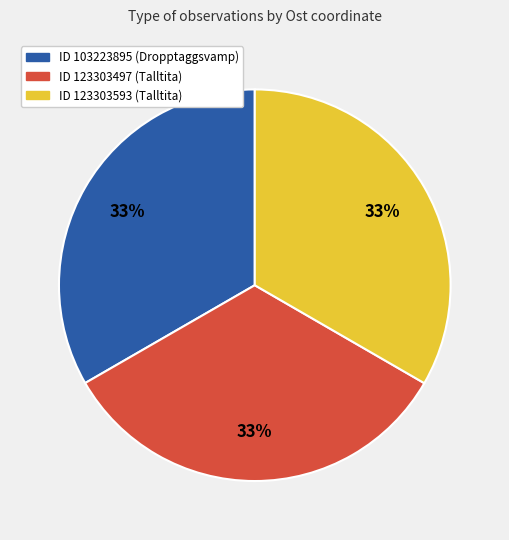

Is there a majority slice in this chart?

No